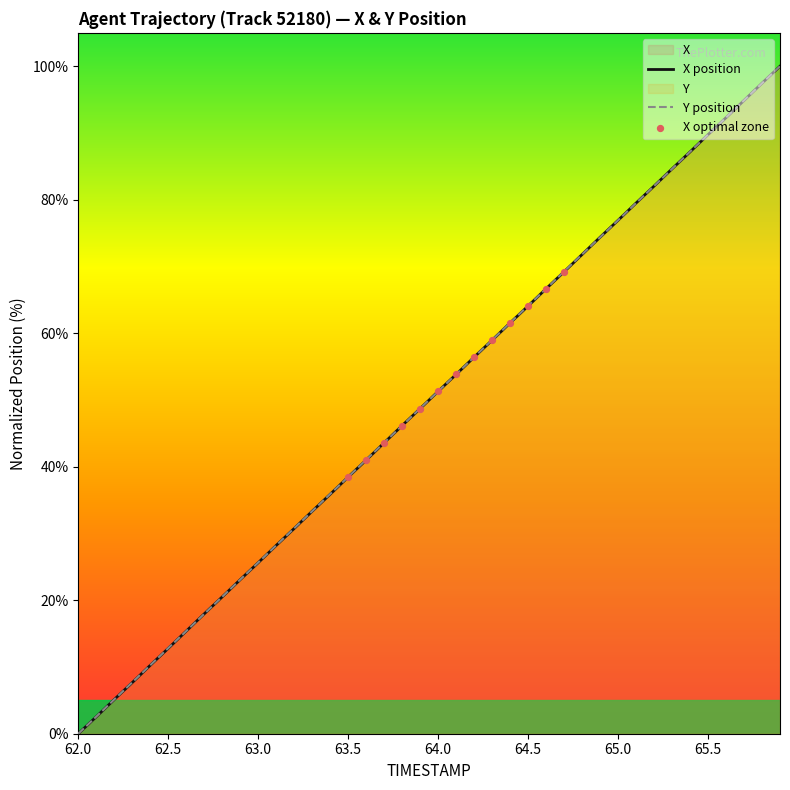

At how many categories does at least one series exceed 24?

30